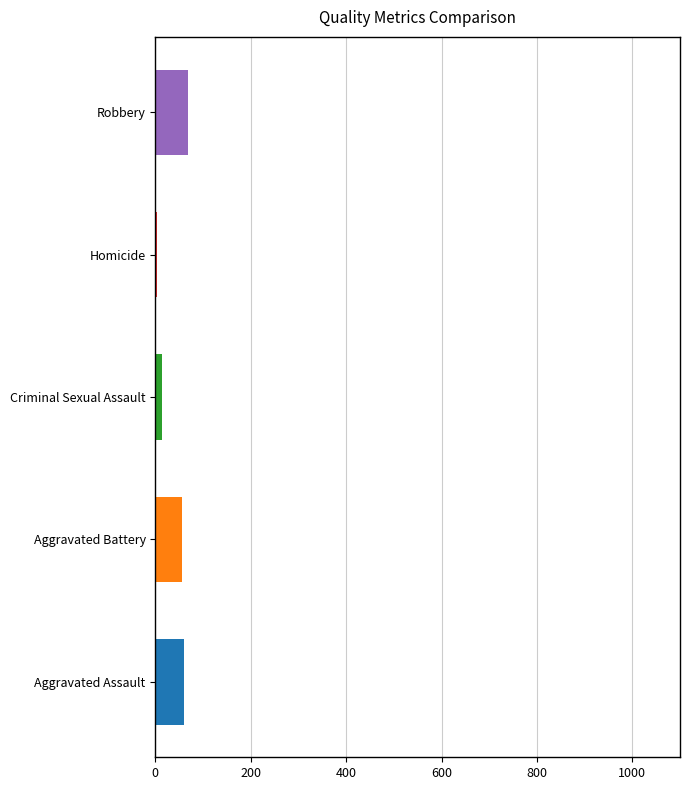

Rank the series by their average value, from highest to lowest.

Robbery, Aggravated Assault, Aggravated Battery, Criminal Sexual Assault, Homicide